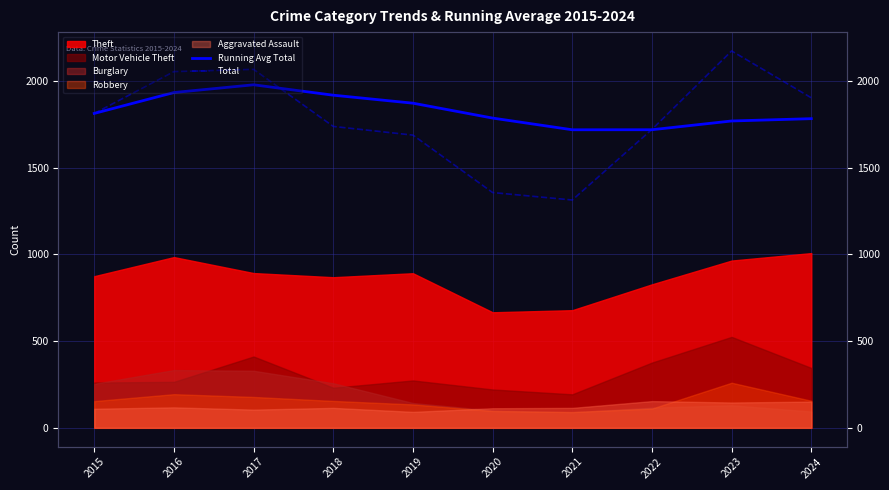

At which category does Total reach its first local peak?

2017